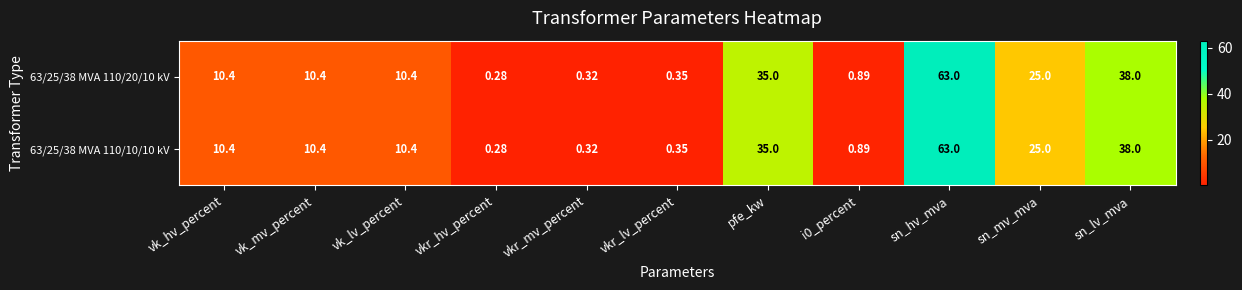

Which category has the highest value across all series?

sn_hv_mva